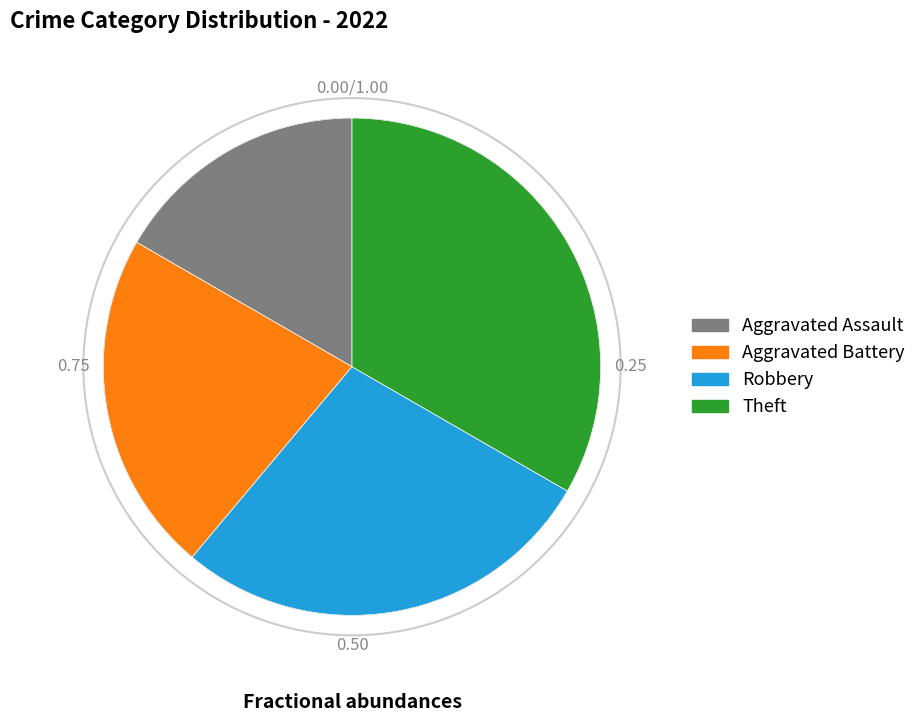

Is there a majority slice in this chart?

No